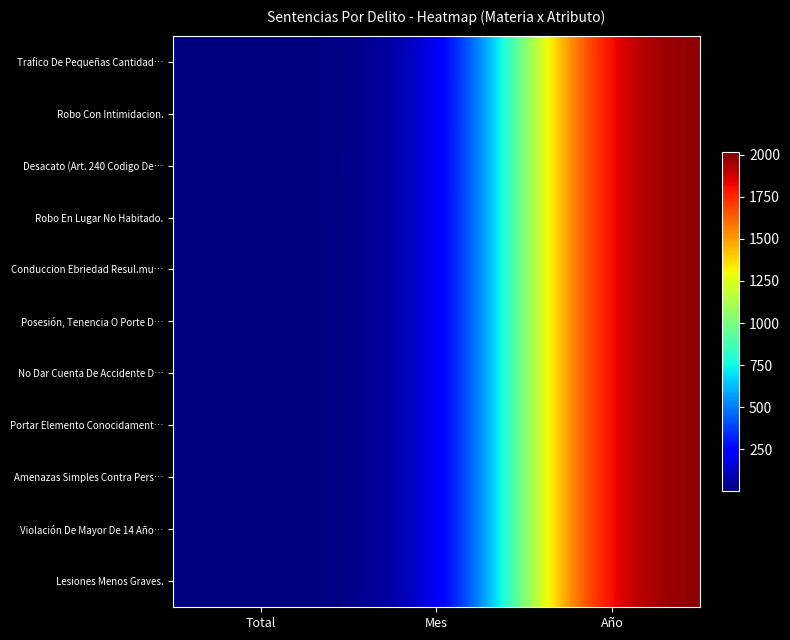

What is the smallest value displayed?

1